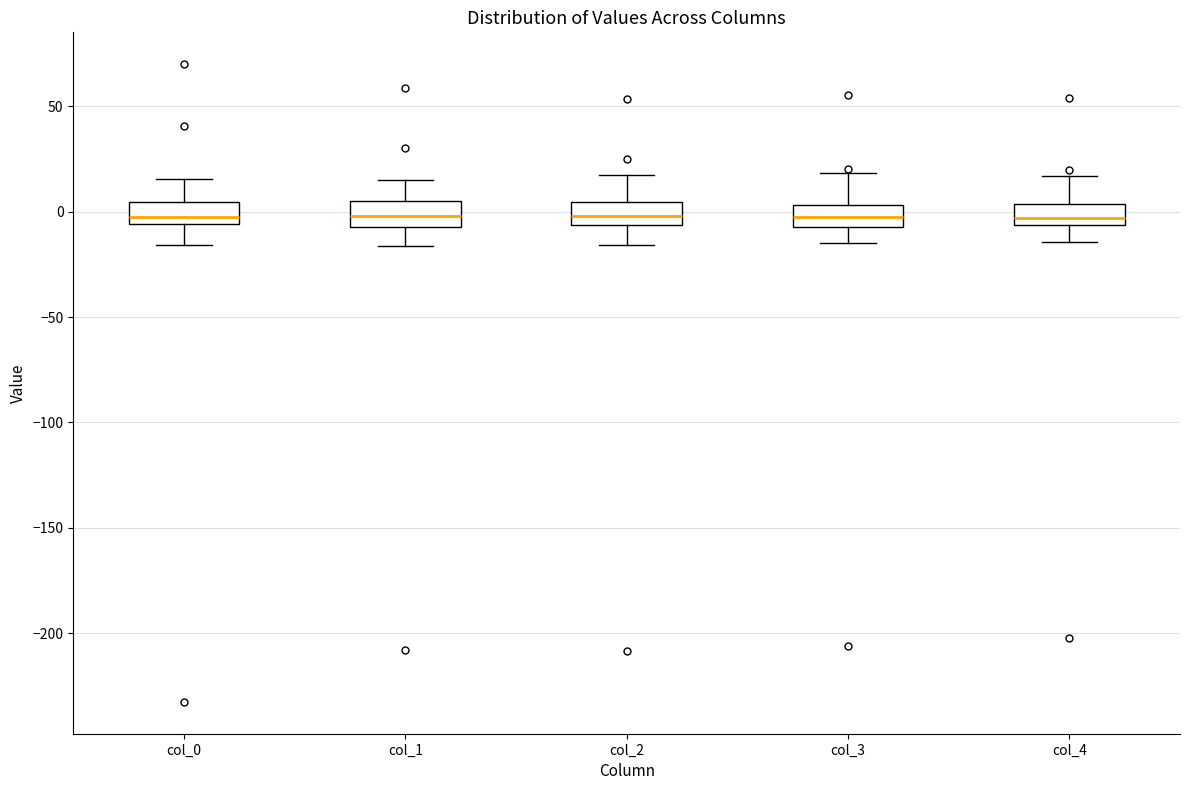

Reading left to right, read every box against the y-axis: the position of its median line, the range the box covers, and the ends of its whiskers. The values are not printed on the chart, so give them approximately, as read against the axis.

col_0: median -5 (just above the box's lower edge), box -5 to 5, whiskers -15 to 15
col_1: median 0, box -5 to 5, whiskers -15 to 15
col_2: median 0, box -5 to 5, whiskers -15 to 20
col_3: median 0, box -5 to 5, whiskers -15 to 20
col_4: median -5 (inside the box), box -5 to 5, whiskers -15 to 15